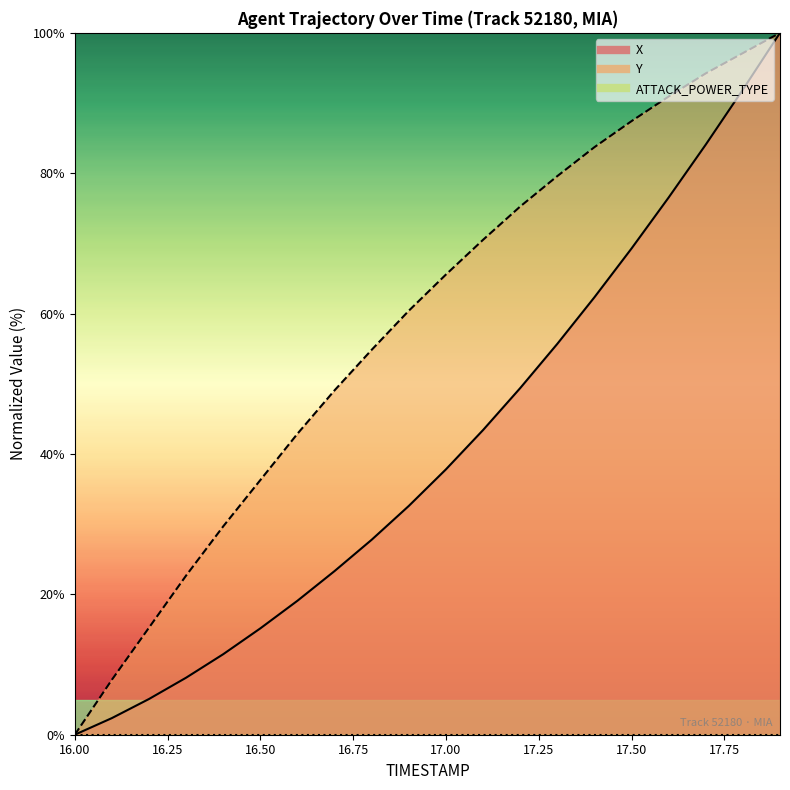

Where does the Y series first go above 65?

17.0